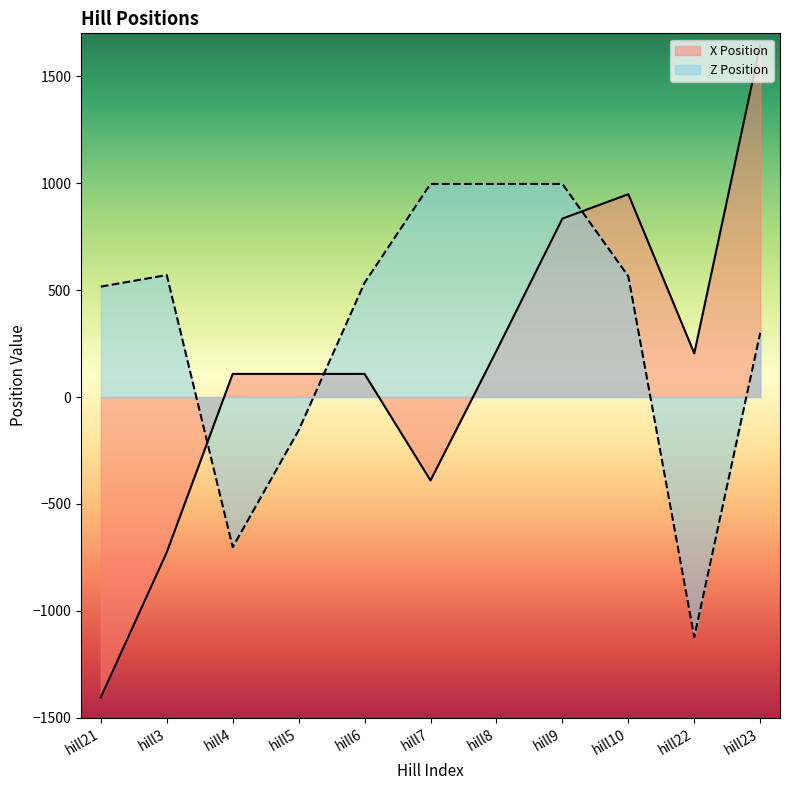

What is the sum of the Z Position values at hill22 and hill21?

-606